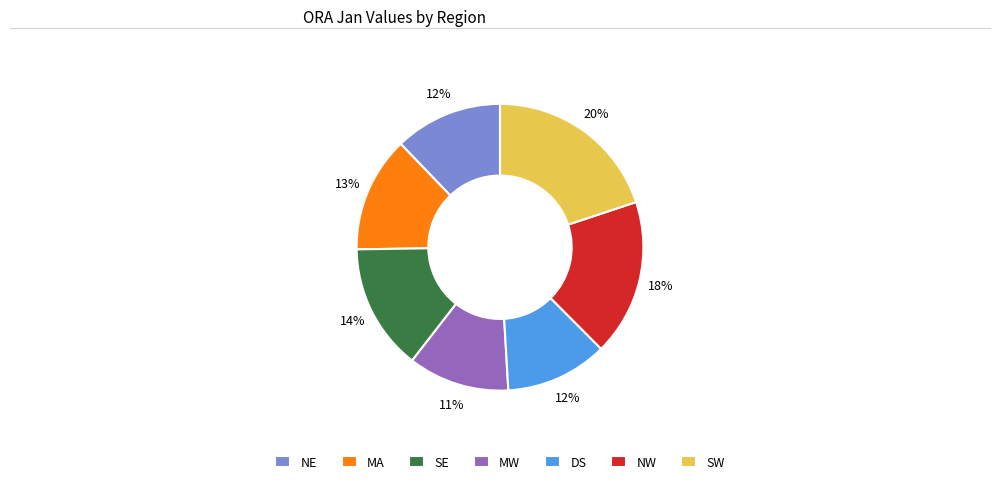

What is the ratio of the value at MW to the value at NE?

0.9